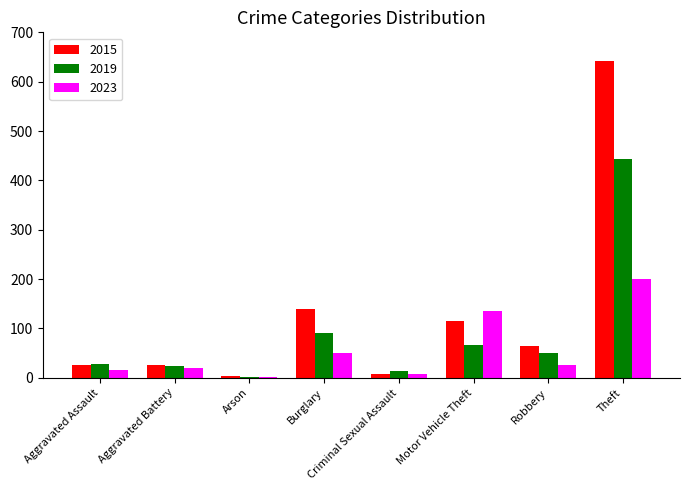

Reading left to right, list all the values displayed in this chart.

2015: Aggravated Assault=25	Aggravated Battery=25	Arson=4	Burglary=140	Criminal Sexual Assault=8	Motor Vehicle Theft=115	Robbery=64	Theft=641
2019: Aggravated Assault=28	Aggravated Battery=24	Arson=2	Burglary=91	Criminal Sexual Assault=13	Motor Vehicle Theft=66	Robbery=50	Theft=443
2023: Aggravated Assault=16	Aggravated Battery=20	Arson=2	Burglary=51	Criminal Sexual Assault=7	Motor Vehicle Theft=135	Robbery=25	Theft=200